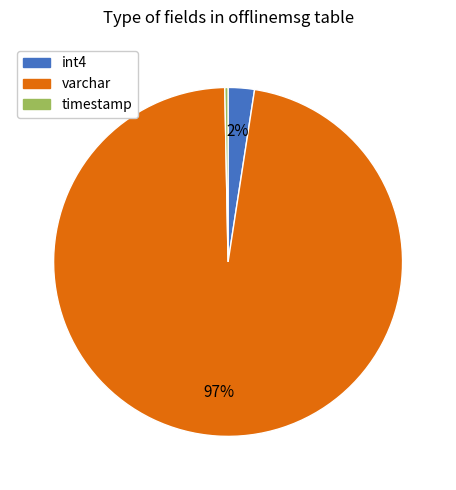

What is the smallest slice in the pie chart?

timestamp